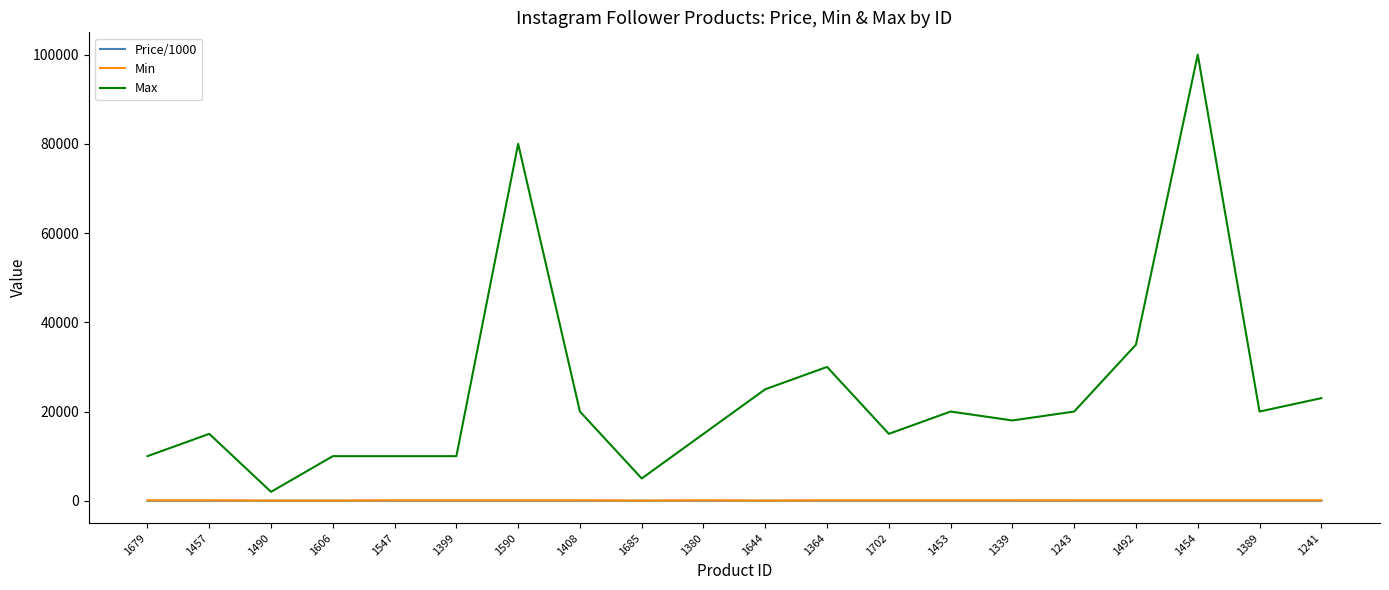

True or false: Min and Max intersect in this chart.

False